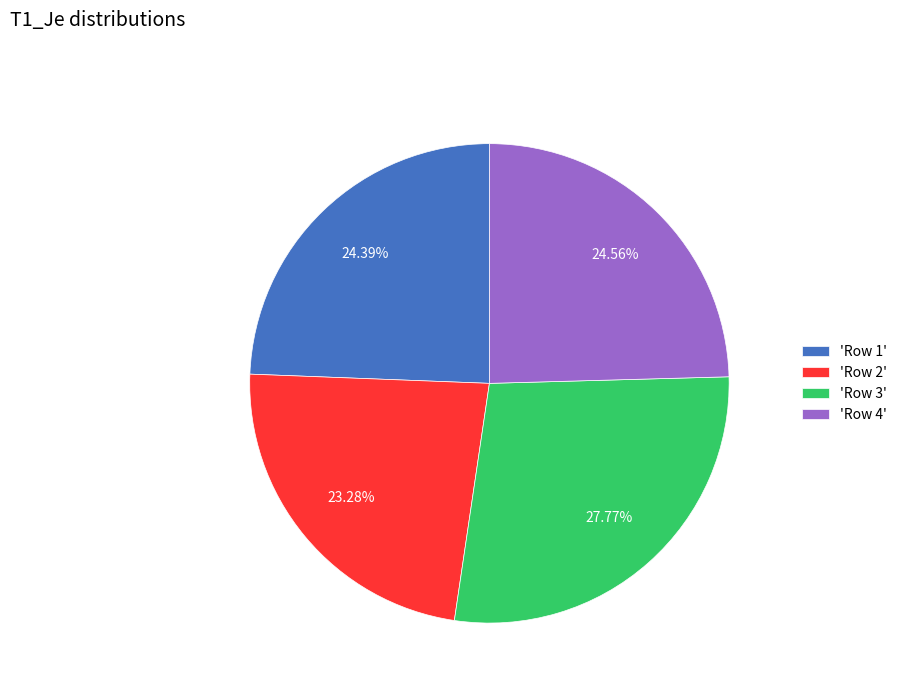

Is there any slice that represents more than half of the pie?

No